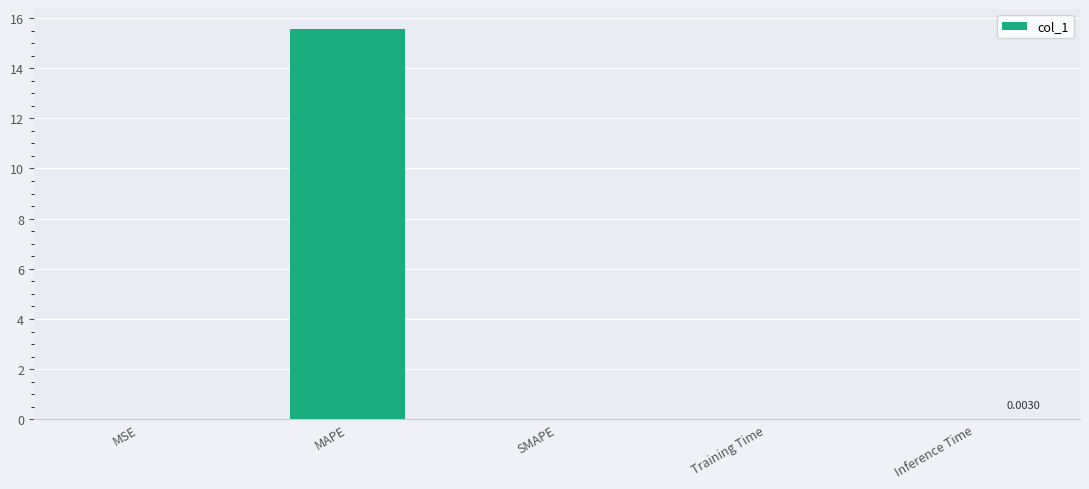

Are the bars grouped side by side (vs. stacked)?

No